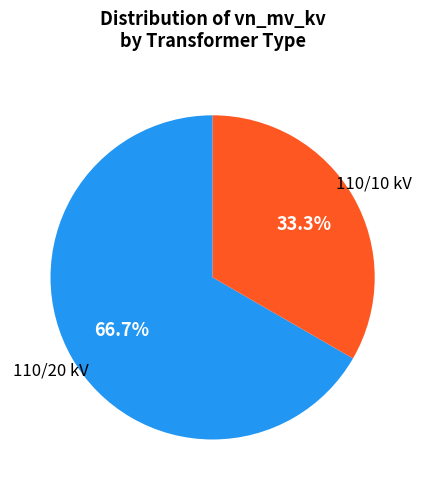

What percentage do 110/10 kV and 110/20 kV together represent?

100.0%